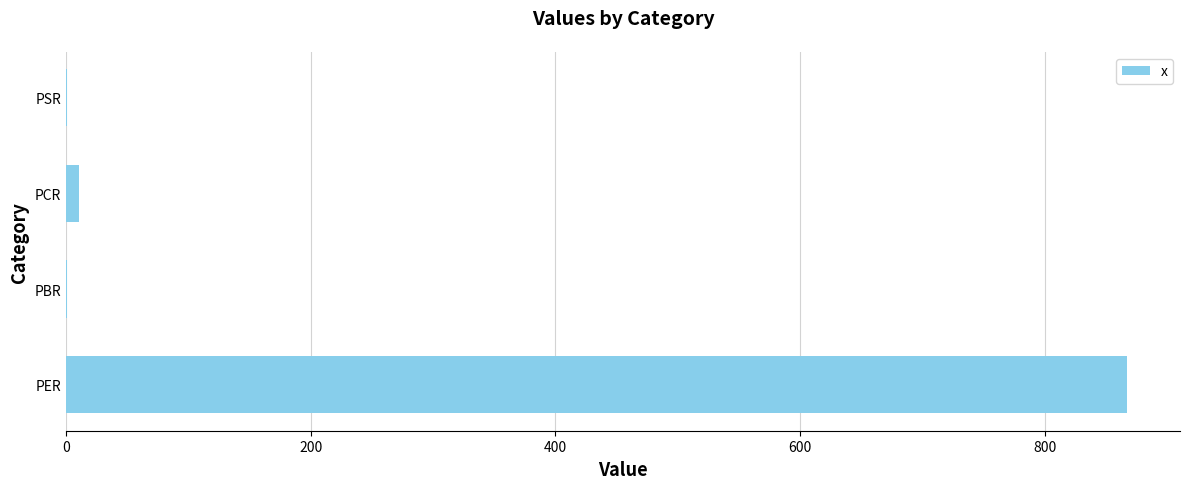

What is the sum of all values?

879.5